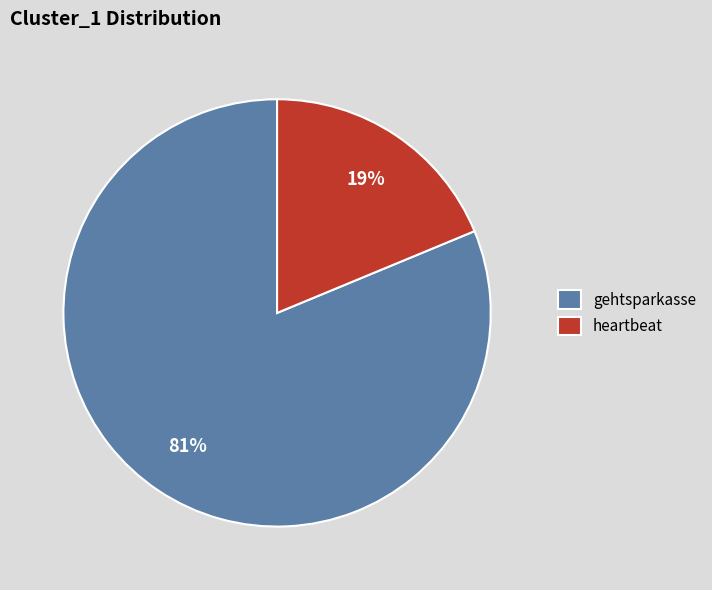

Which slice is the smallest?

heartbeat